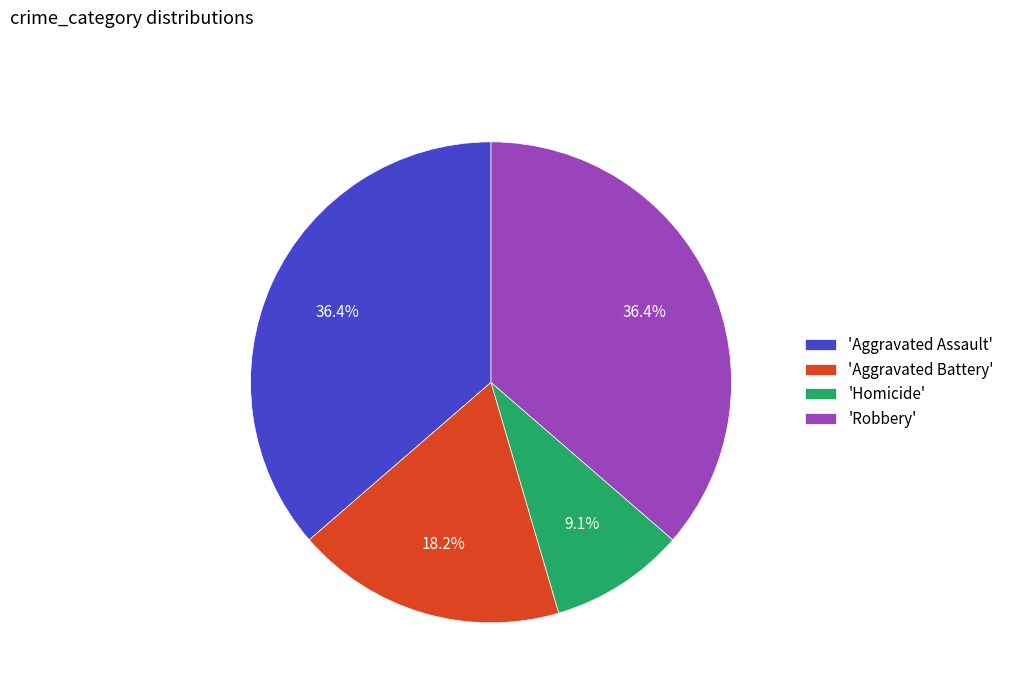

Is there a majority slice in this chart?

No